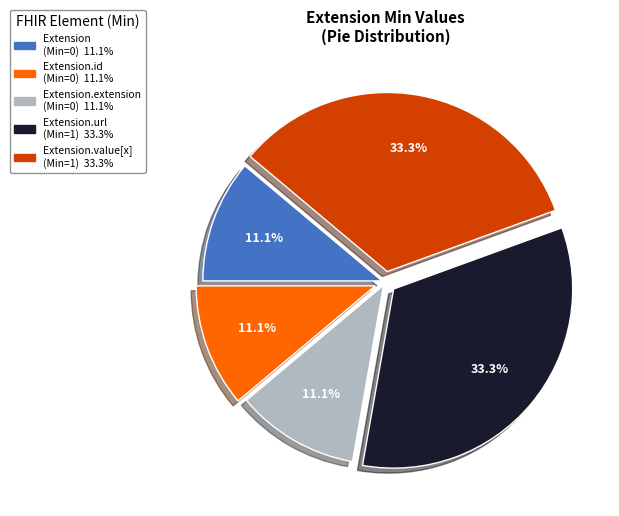

How many slices are in this pie chart?

5